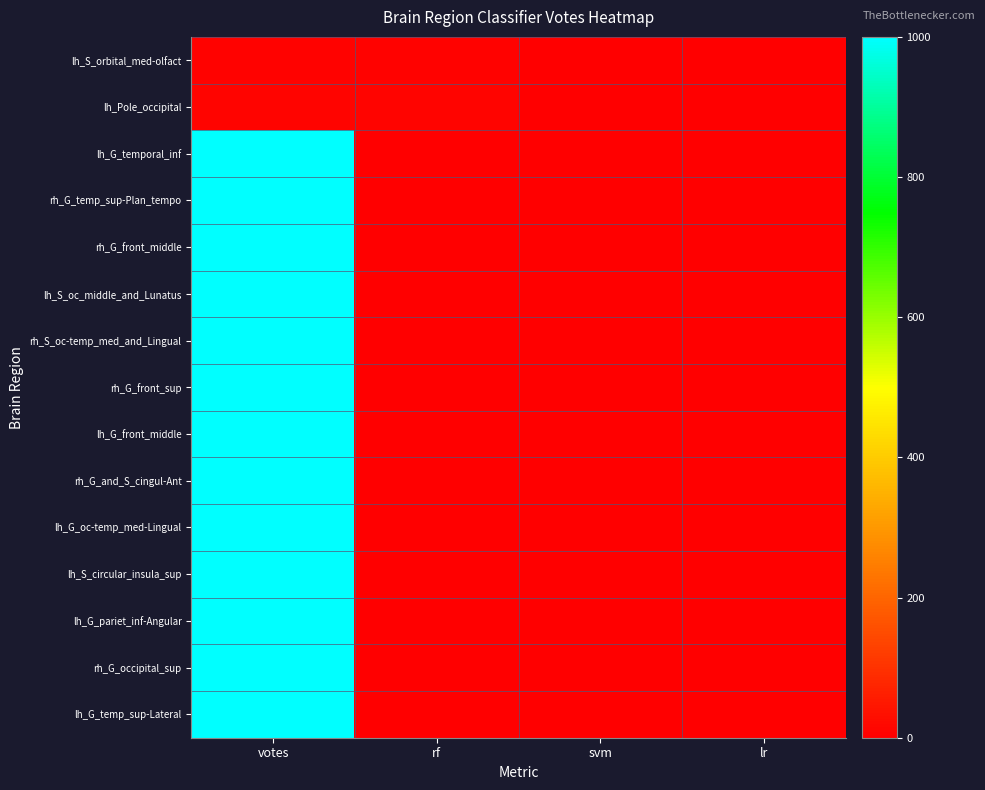

Reading left to right, what are all the values shown in this chart?

lh_S_orbital_med-olfact: votes=6	rf=5	svm=1	lr=0
lh_Pole_occipital: votes=10	rf=8	svm=0	lr=2
lh_G_temporal_inf: votes=1000	rf=0	svm=0	lr=0
rh_G_temp_sup-Plan_tempo: votes=1000	rf=0	svm=0	lr=0
rh_G_front_middle: votes=1000	rf=0	svm=0	lr=0
lh_S_oc_middle_and_Lunatus: votes=1000	rf=0	svm=0	lr=0
rh_S_oc-temp_med_and_Lingual: votes=1000	rf=0	svm=0	lr=0
rh_G_front_sup: votes=1000	rf=0	svm=0	lr=0
lh_G_front_middle: votes=1000	rf=0	svm=0	lr=0
rh_G_and_S_cingul-Ant: votes=1000	rf=0	svm=0	lr=0
lh_G_oc-temp_med-Lingual: votes=1000	rf=0	svm=0	lr=0
lh_S_circular_insula_sup: votes=1000	rf=0	svm=0	lr=0
lh_G_pariet_inf-Angular: votes=1000	rf=0	svm=0	lr=0
rh_G_occipital_sup: votes=1000	rf=0	svm=0	lr=0
lh_G_temp_sup-Lateral: votes=1000	rf=0	svm=0	lr=0